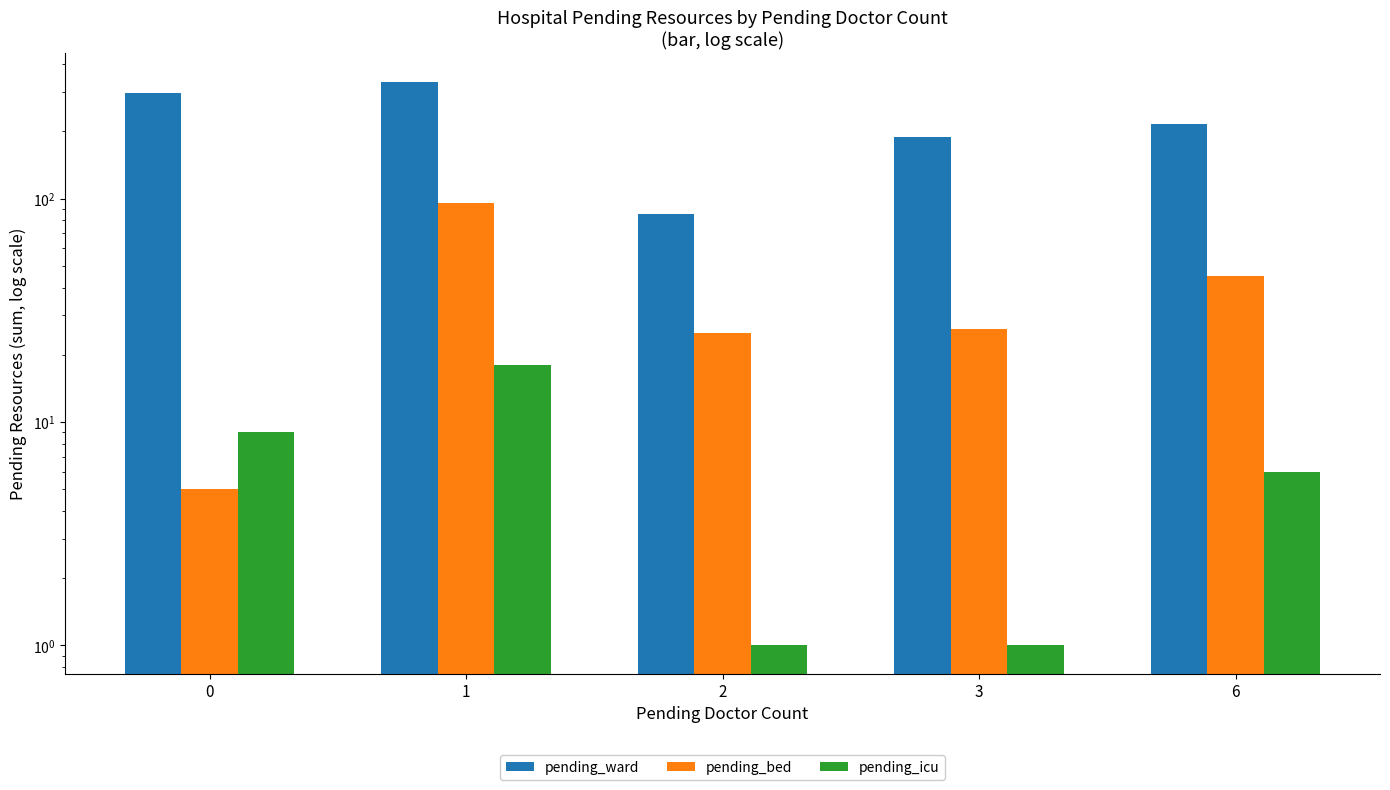

Read the pending_icu value at 6.

6